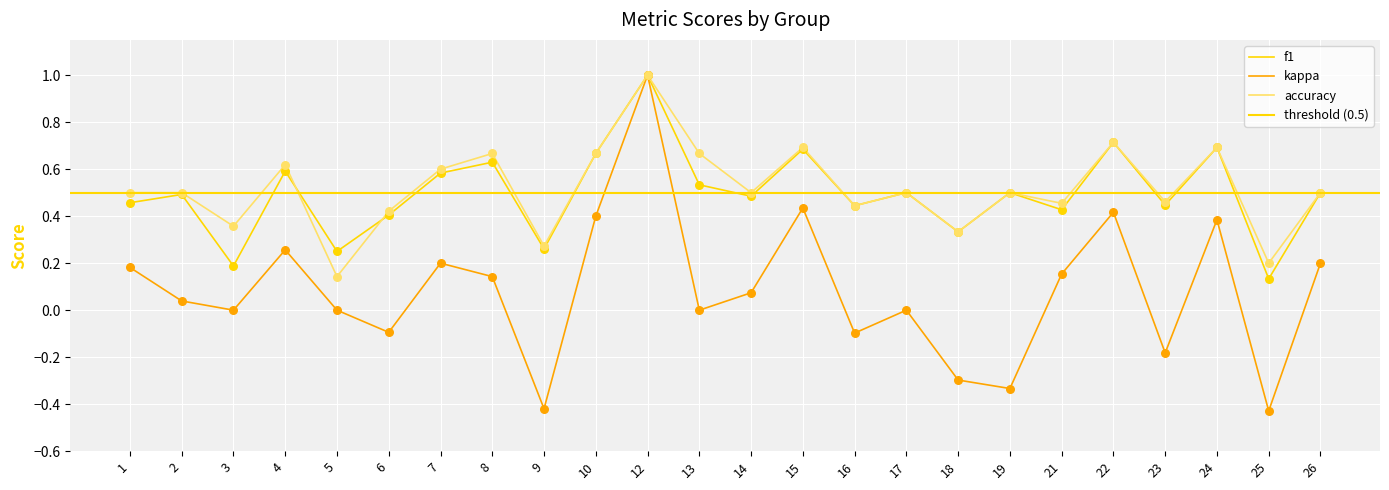

Which series reaches the maximum Y coordinate?

f1